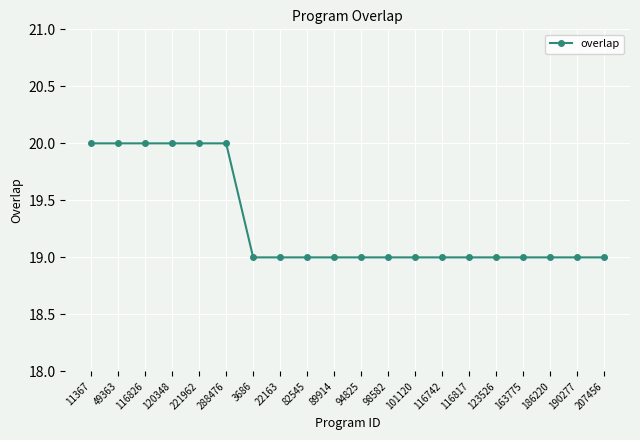

How many lines are shown in the chart?

1